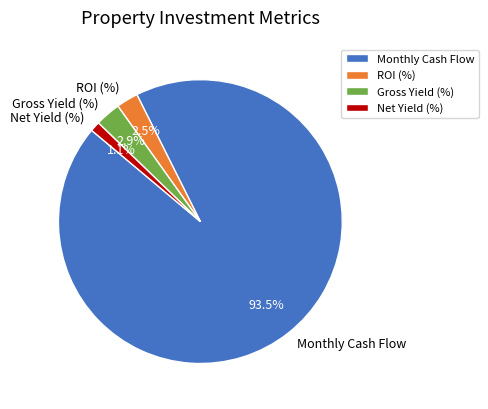

True or false: Monthly Cash Flow accounts for 85% of the total.

False